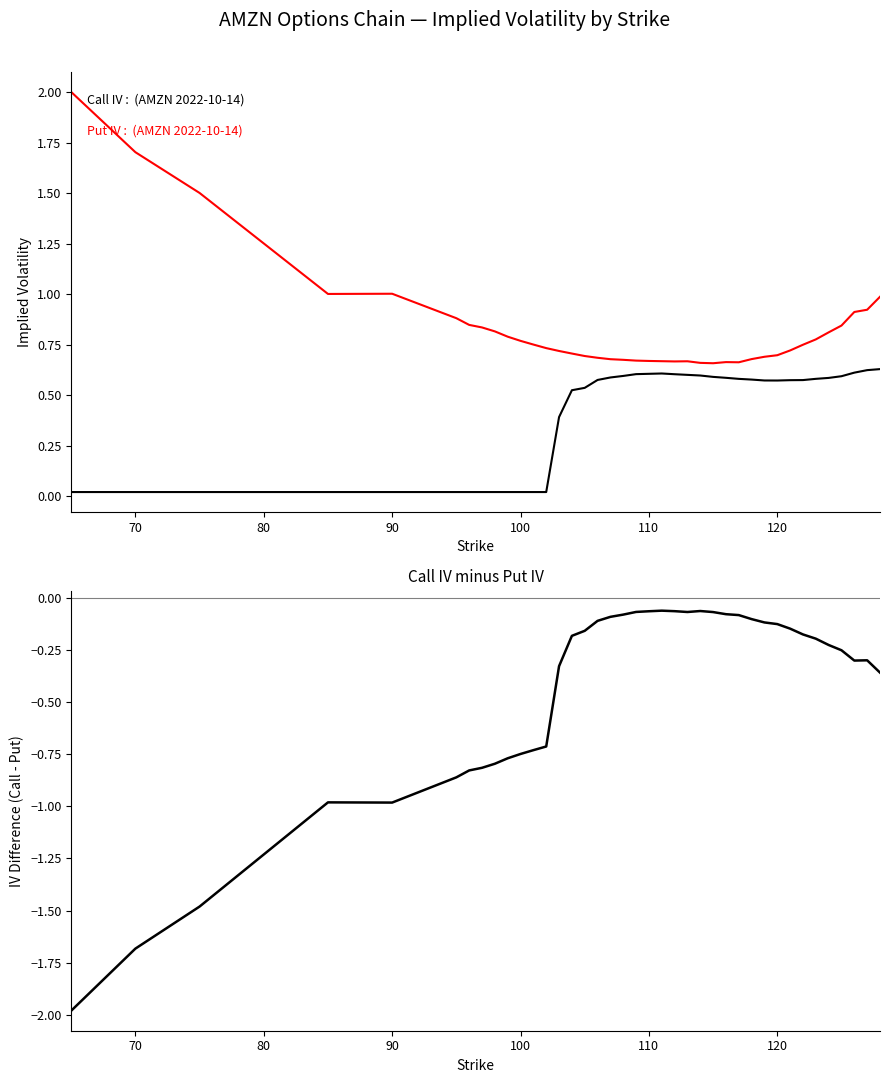

At 120, list the series in order from smallest to largest.

Call IV - Put IV, Call IV, Put IV